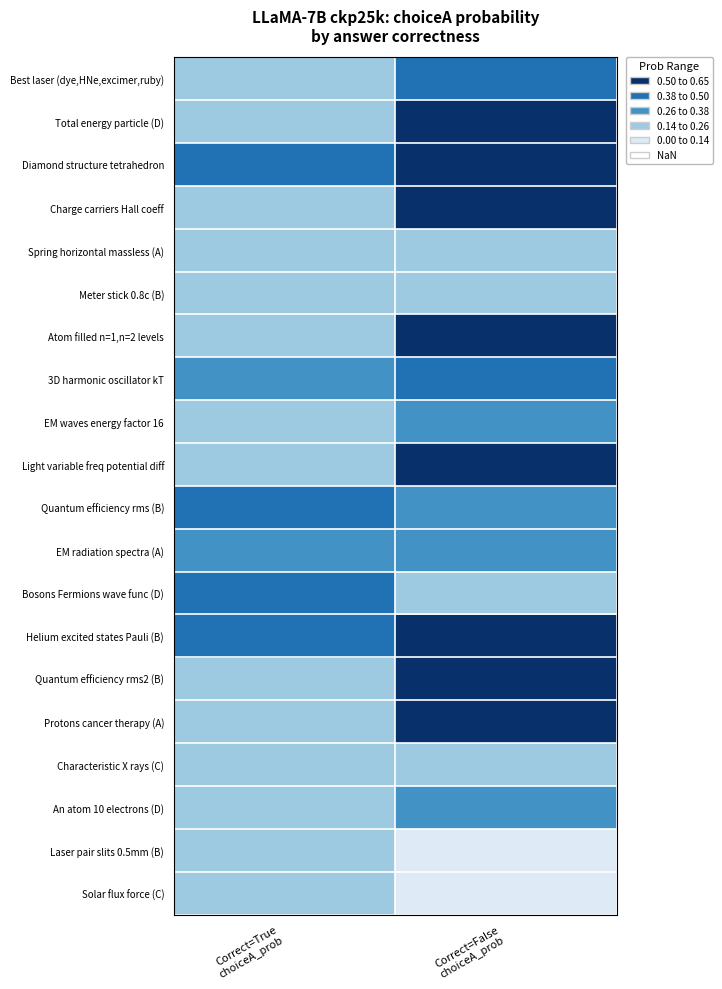

What is the minimum value shown in the chart?

0.1